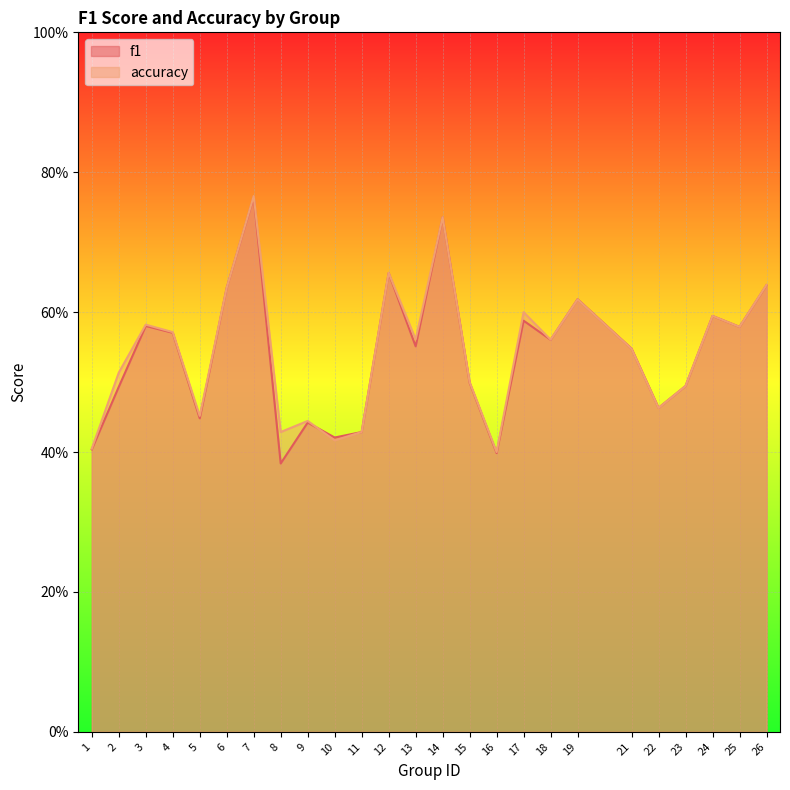

Reading left to right, what are all the values shown in this chart?

f1: 1=0.4	2=0.5	3=0.6	4=0.6	5=0.4	6=0.6	7=0.8	8=0.4	9=0.4	10=0.4	11=0.4	12=0.7	13=0.6	14=0.7	15=0.5	16=0.4	17=0.6	18=0.6	19=0.6	21=0.5	22=0.5	23=0.5	24=0.6	25=0.6	26=0.6
accuracy: 1=0.4	2=0.5	3=0.6	4=0.6	5=0.5	6=0.6	7=0.8	8=0.4	9=0.4	10=0.4	11=0.4	12=0.7	13=0.6	14=0.7	15=0.5	16=0.4	17=0.6	18=0.6	19=0.6	21=0.5	22=0.5	23=0.5	24=0.6	25=0.6	26=0.6